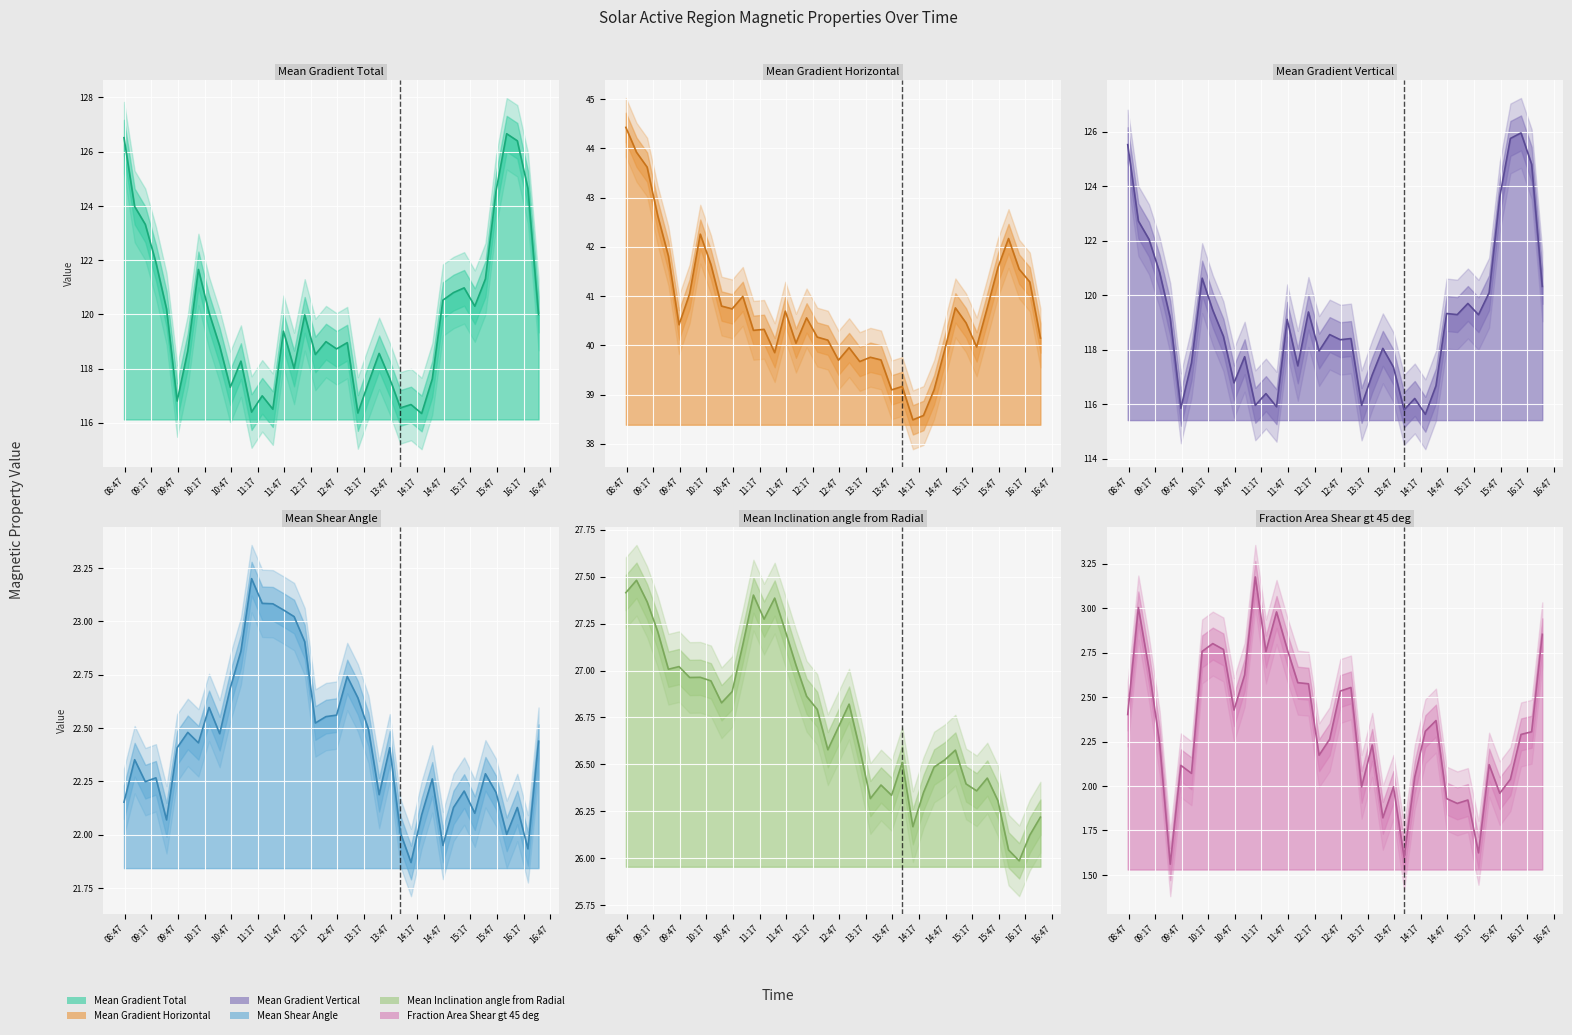

Where is the first local minimum for Mean Inclination angle from Radial line?

10:47